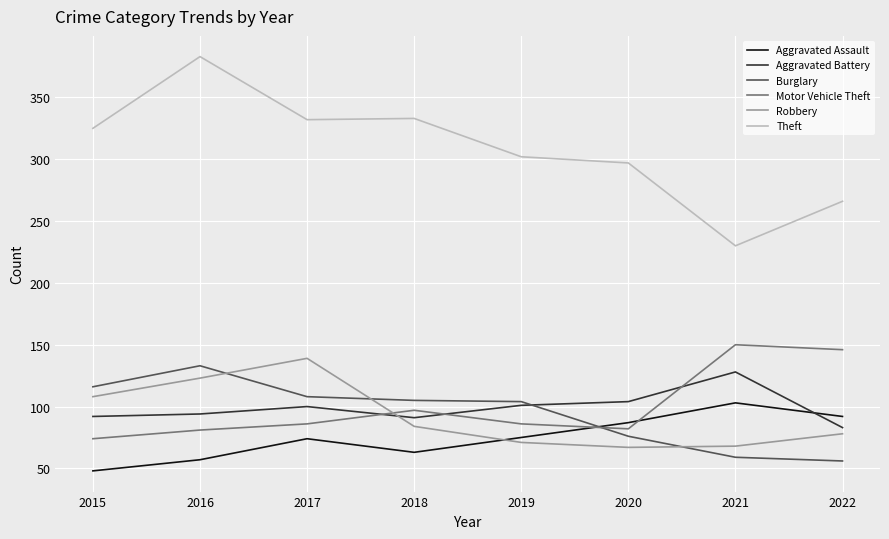

Which series has the largest total across all categories?

Theft